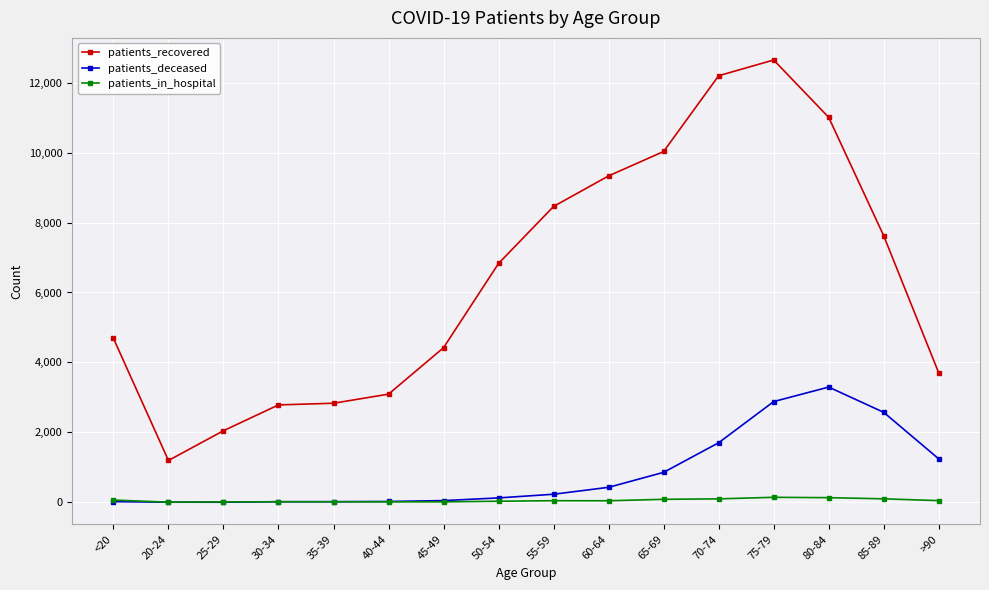

What position from the left is >90?

16